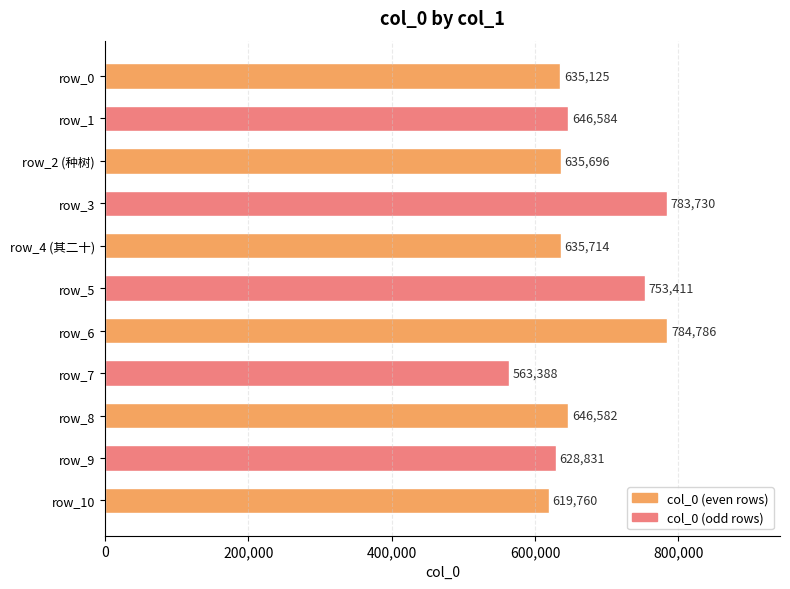

What is the greatest value displayed?

784786